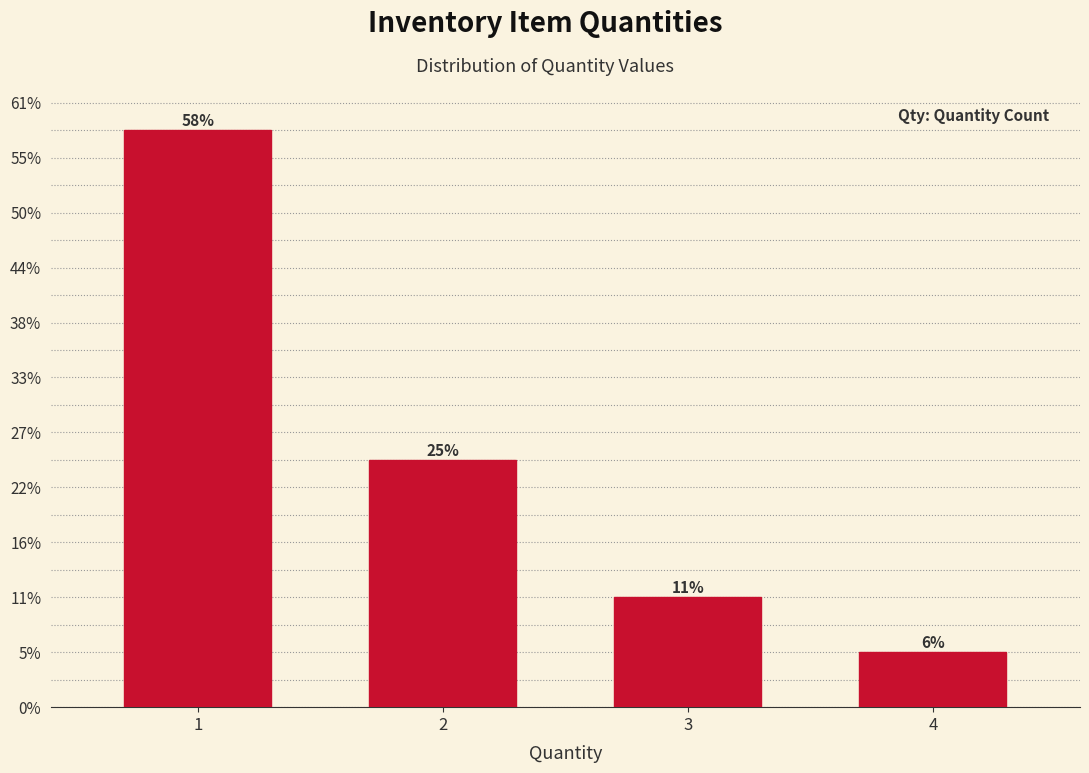

Are the bars horizontal?

No